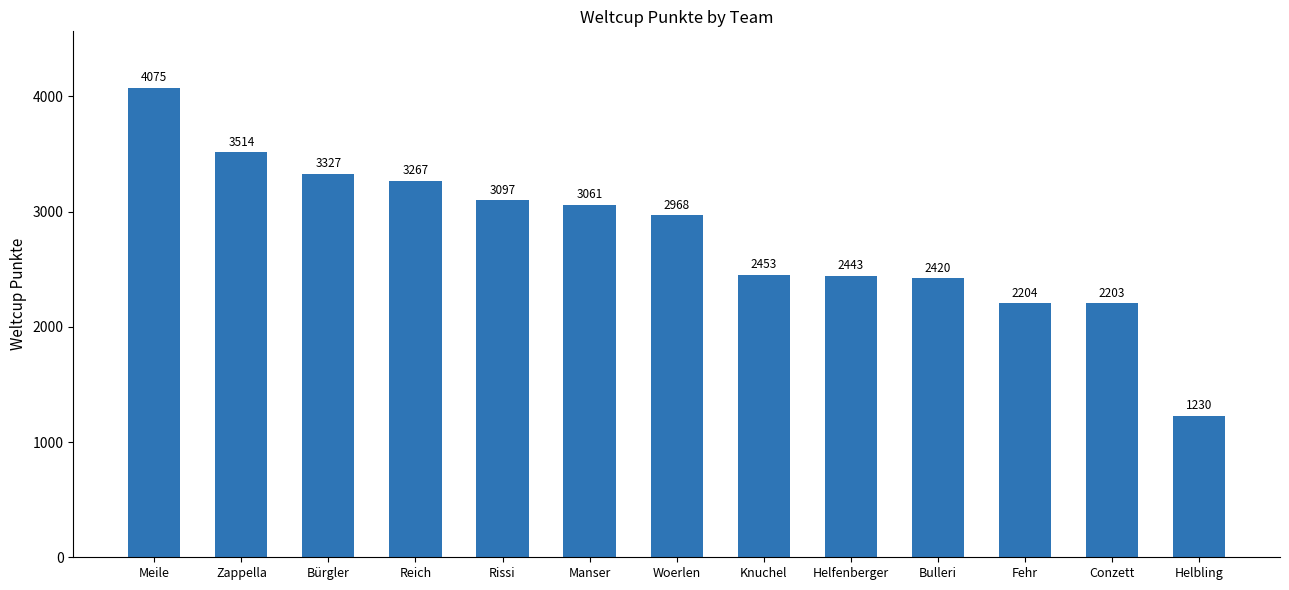

Are the bars horizontal?

No